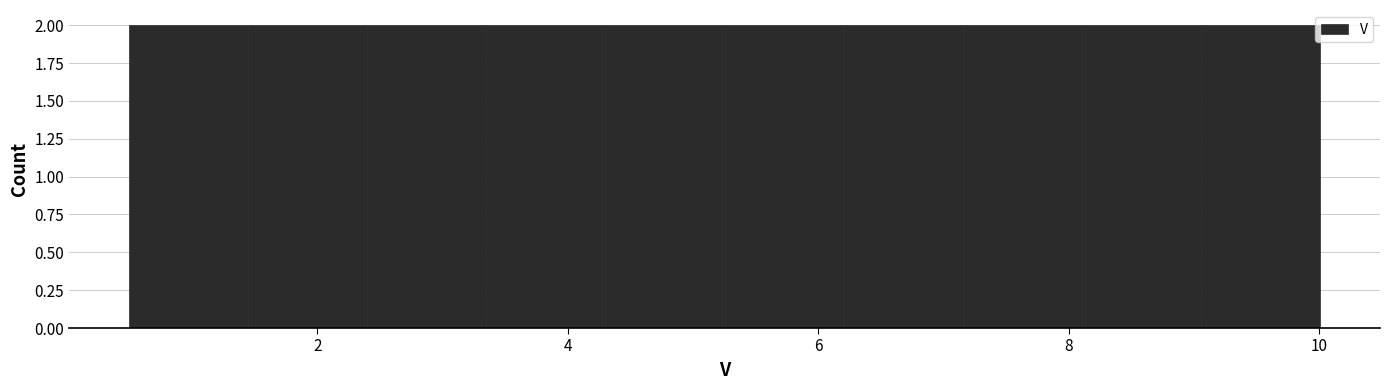

Reading left to right, list every bar in this chart as the range it spans on the x-axis followed by its height. Neither the bar edges nor the heights are printed on the chart, so give them approximately, as read against the axes.

0.4 to 1.4: 2
1.4 to 2.4: 2
2.4 to 3.4: 2
3.4 to 4.4: 2
4.4 to 5.2: 2
5.2 to 6.2: 2
6.2 to 7.2: 2
7.2 to 8.2: 2
8.2 to 9.0: 2
9.0 to 10.0: 2